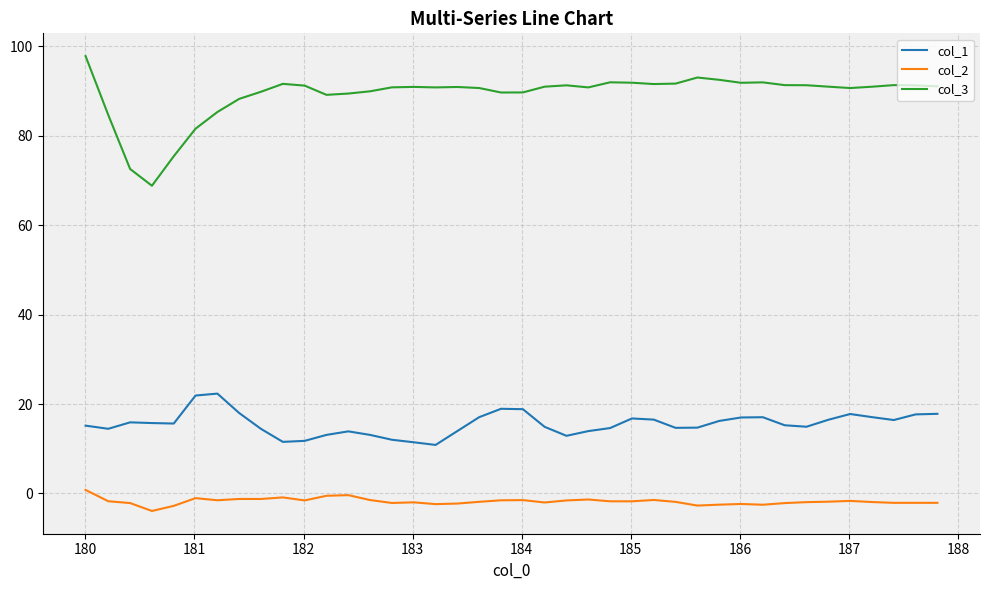

What is the minimum value shown in the chart?

-3.9